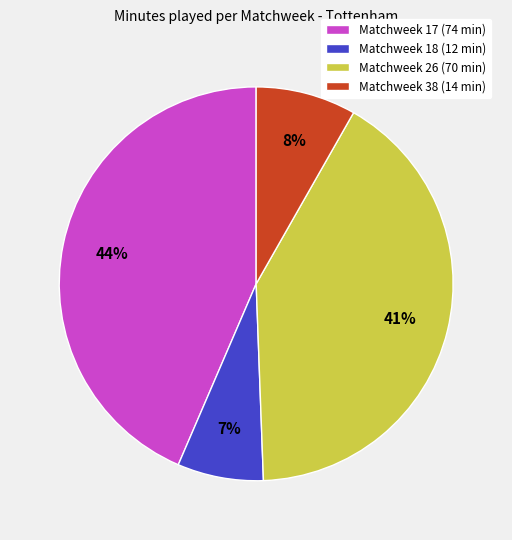

Count the number of slices in the pie.

4